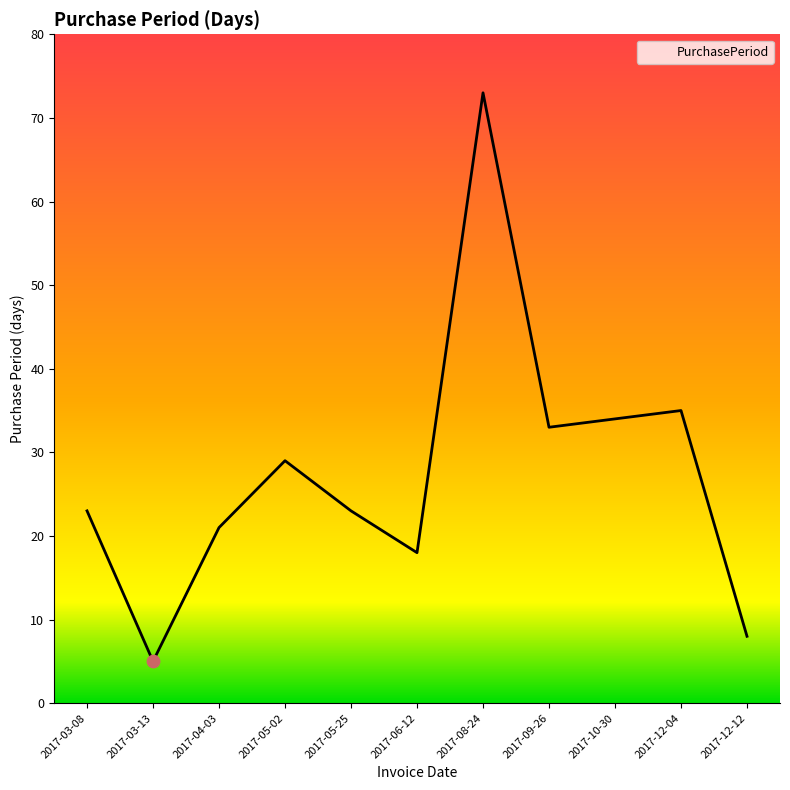

What is the ratio of the value at 2017-03-08 to the value at 2017-12-04?

0.7